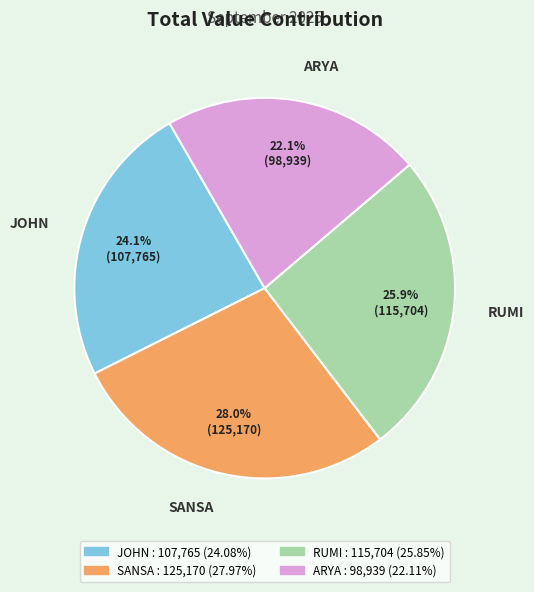

The SANSA slice represents 41% of the pie. True or false?

False